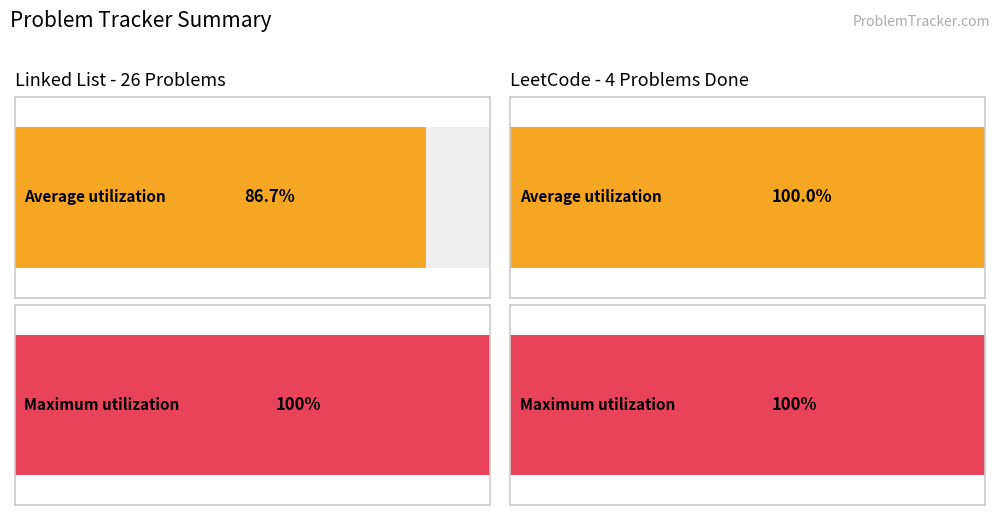

True or false: total has a value of 4 at Other.

False